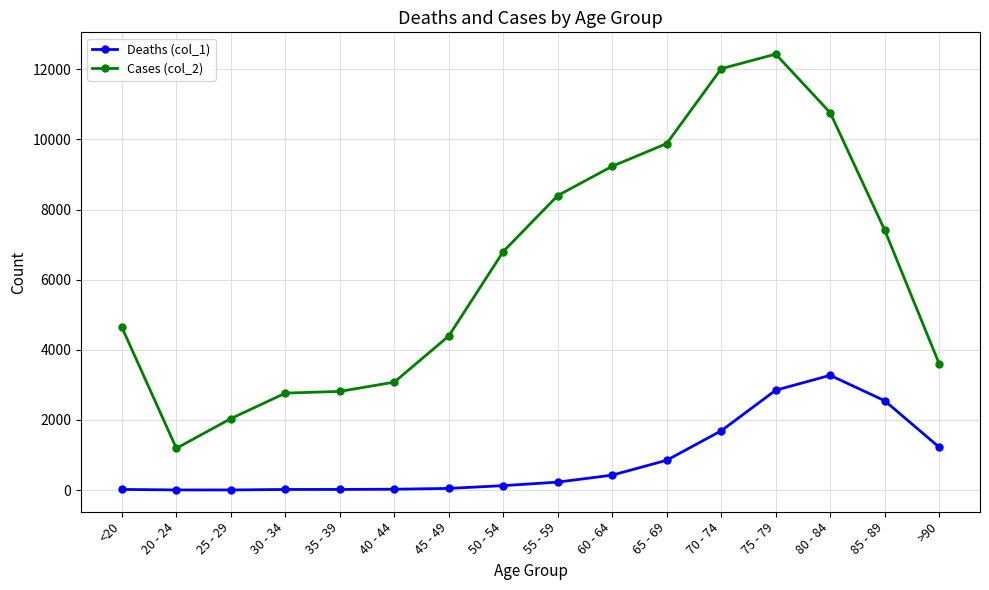

What is the difference between the highest and lowest values at 40 - 44?

3054